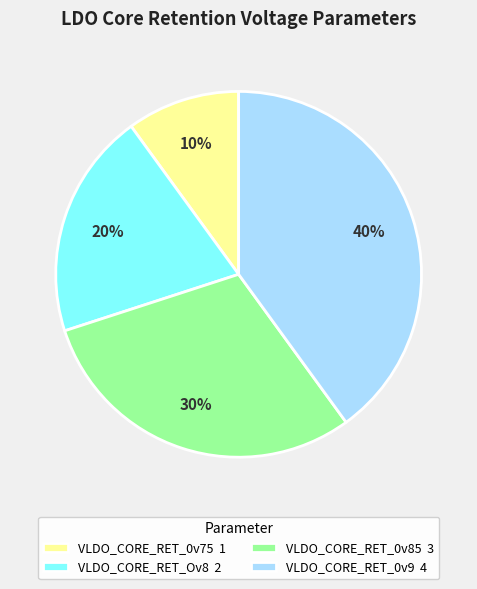

True or false: VLDO_CORE_RET_0v9 accounts for 28% of the total.

False